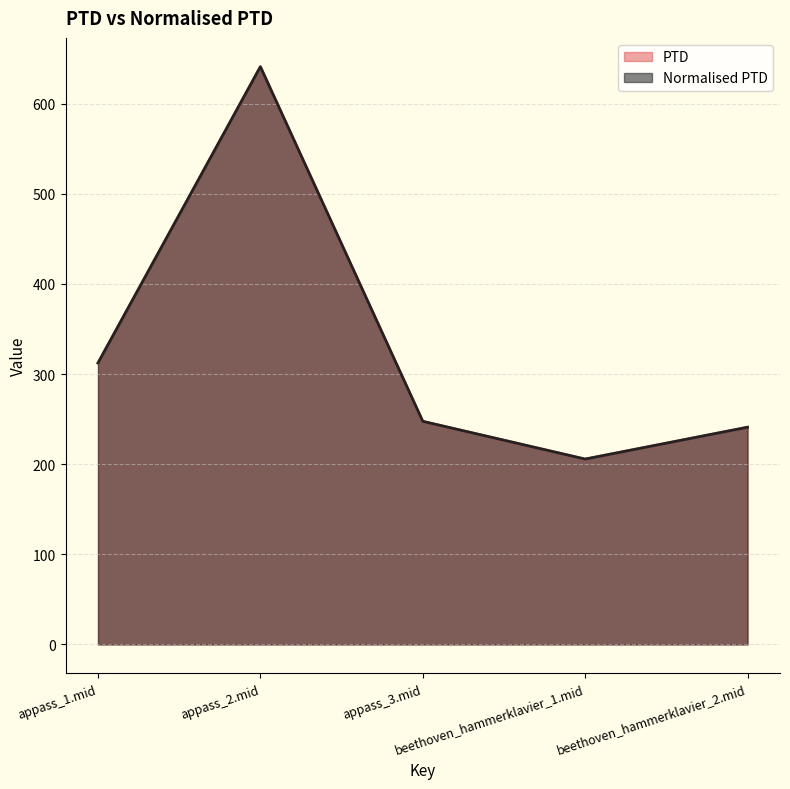

What is the sum of the Normalised PTD values at appass_1.mid and beethoven_hammerklavier_1.mid?

517.9